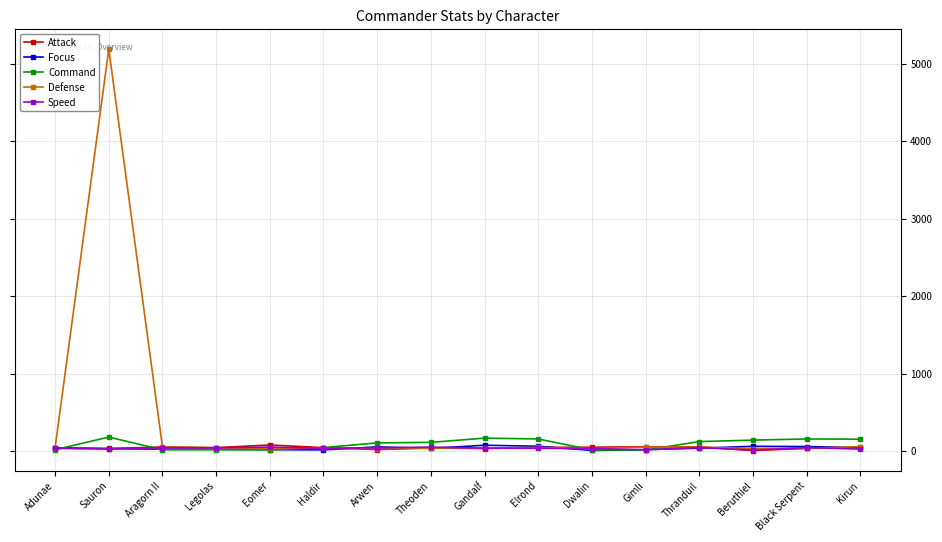

True or false: Defense has more than 2 points higher than both neighbors.

True